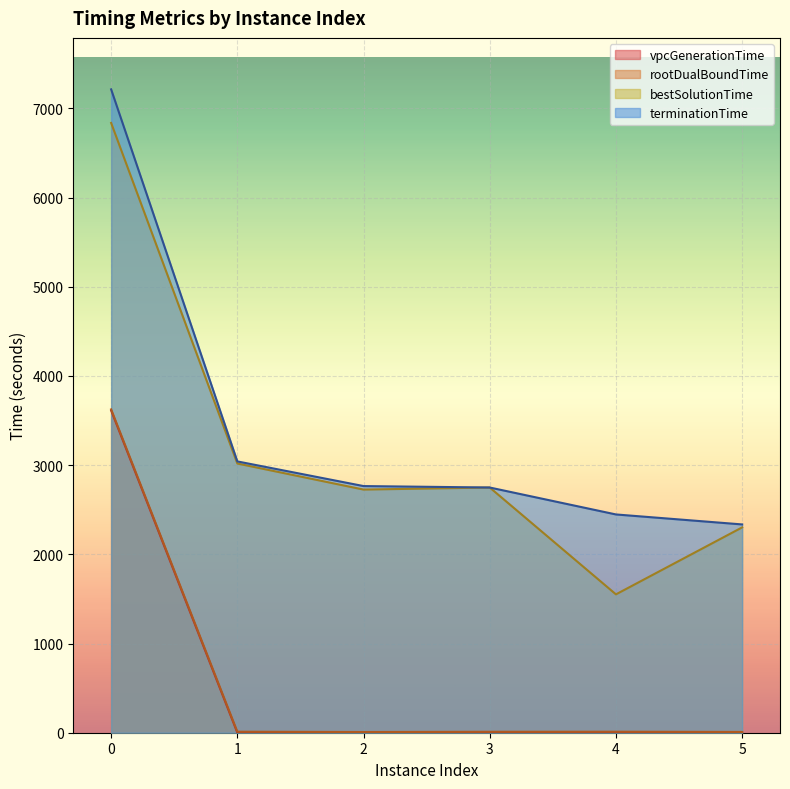

What are all the series names shown in the legend?

vpcGenerationTime, rootDualBoundTime, bestSolutionTime, terminationTime